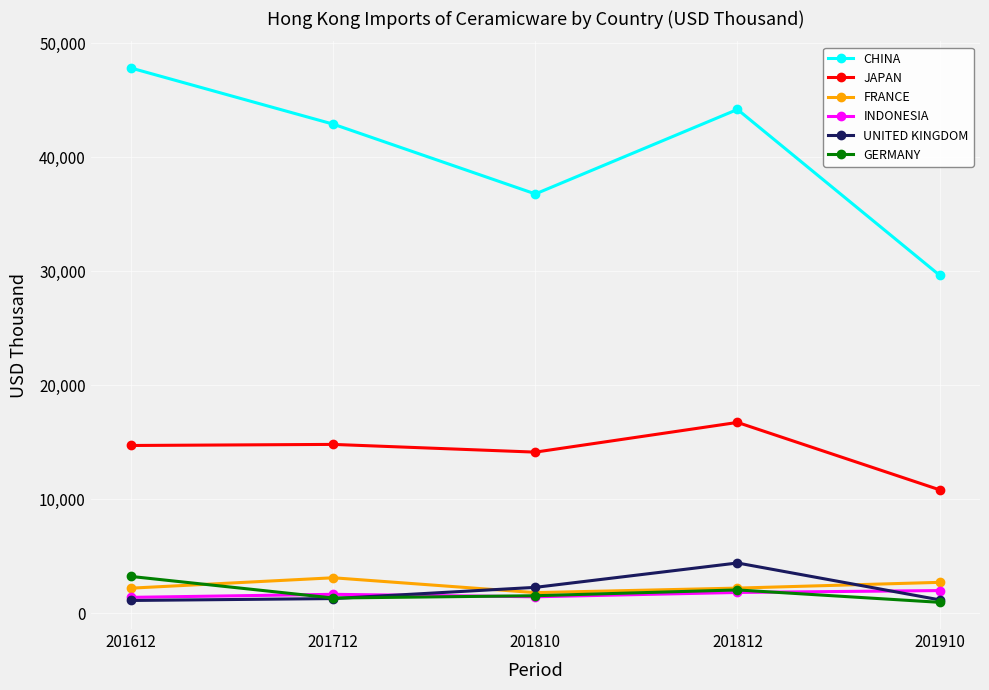

How many data points in CHINA are above 42904?

3